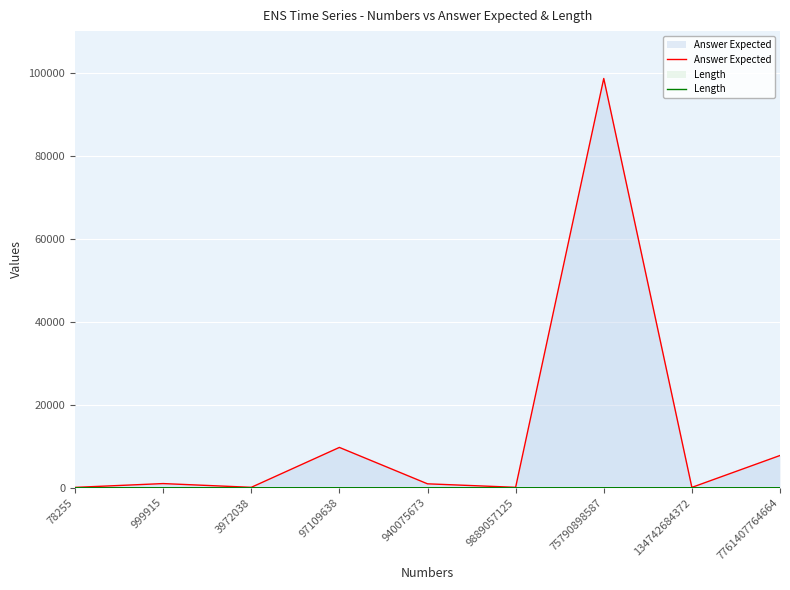

How many lines are shown in the chart?

2